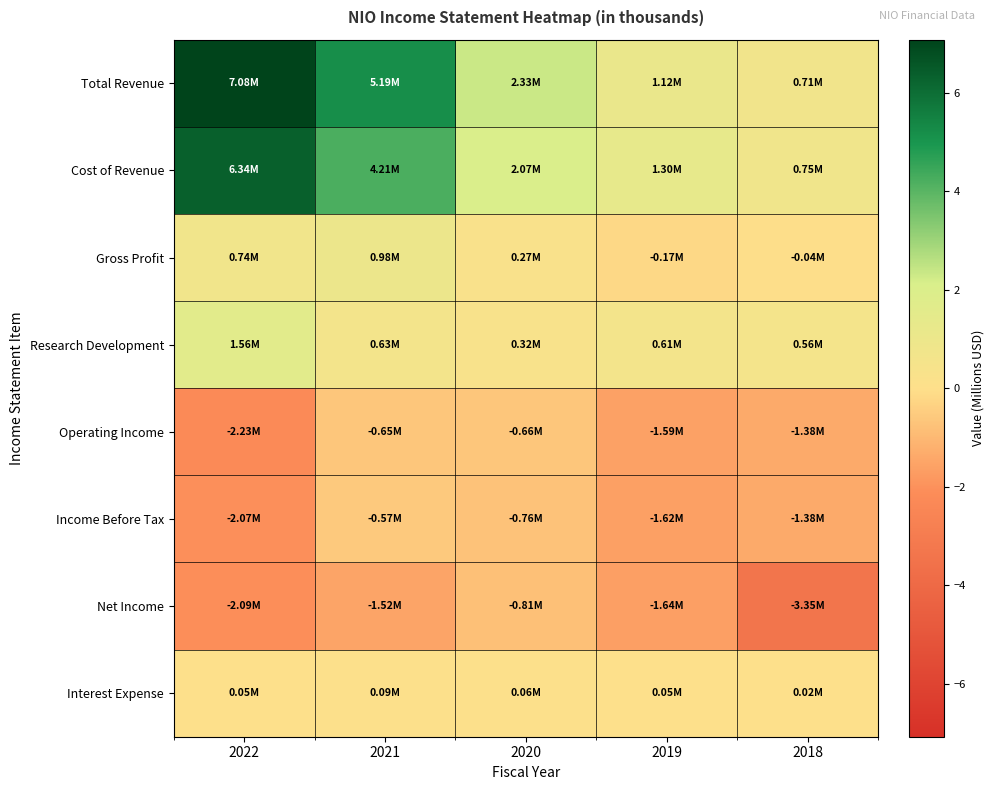

Between 2020 and 2019, which is larger?

2020